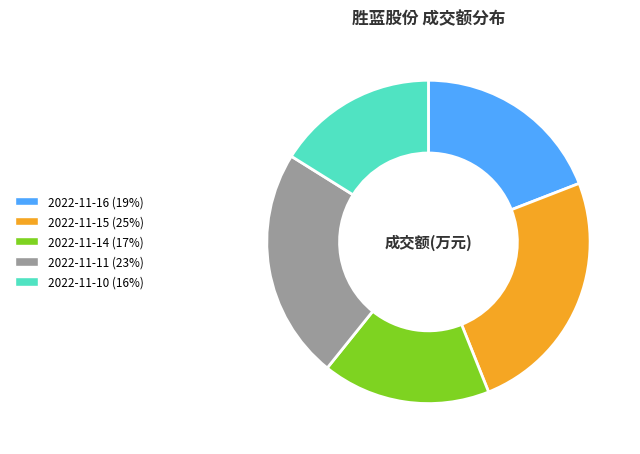

Which slice is the largest?

2022-11-15